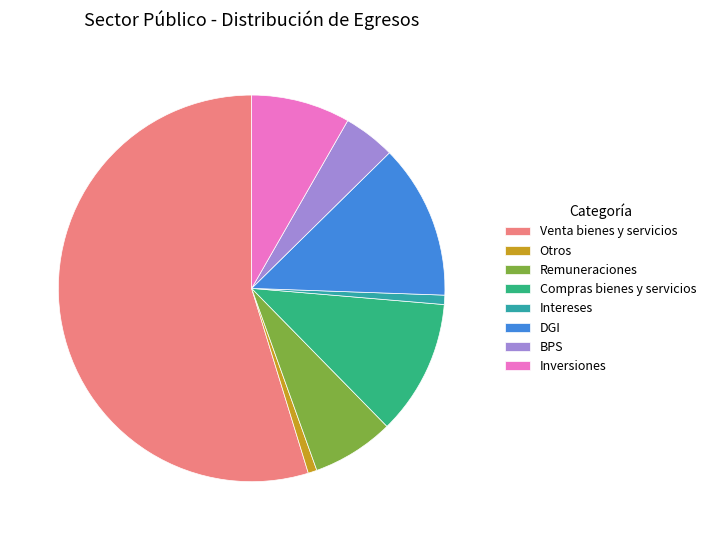

Count the number of slices in the pie.

8